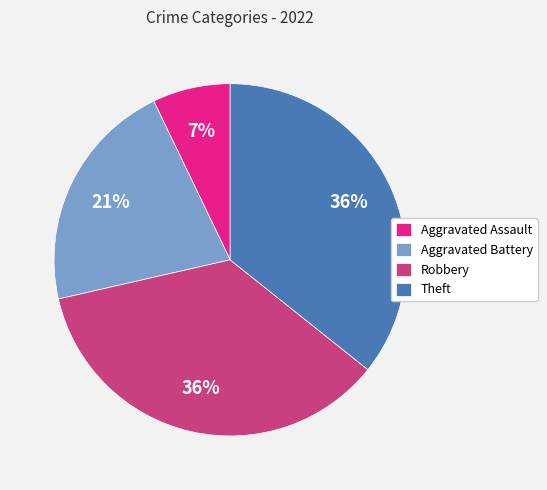

Approximately how many times larger is the value at Aggravated Battery compared to Aggravated Assault?

3.0